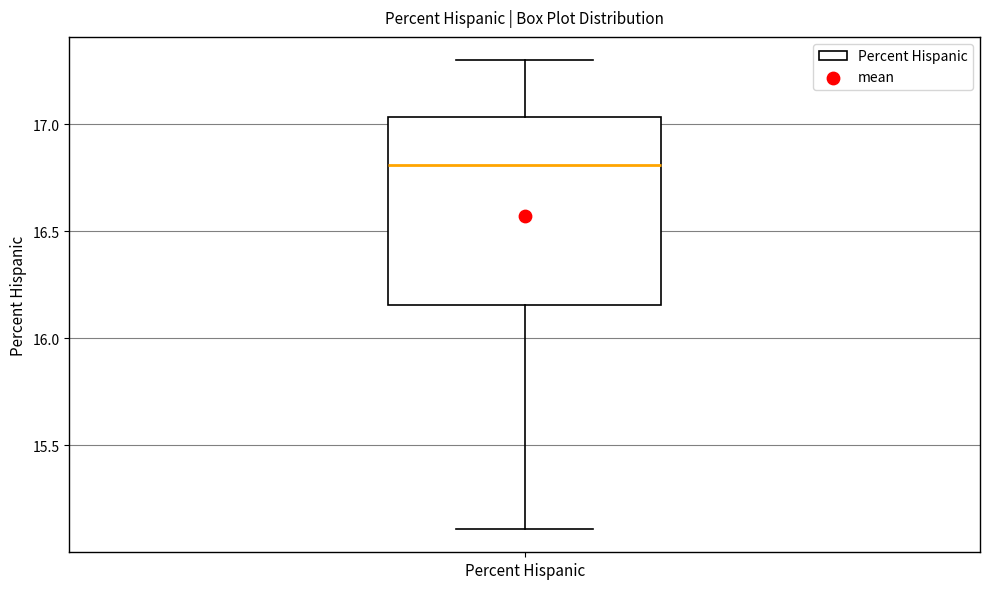

Transcribe this box plot: give where the median line is, the range the box spans, and where the two whiskers end, as read against the y-axis. The values are not printed on the chart, so give them approximately, as read against the axis.

median 16.80, box 16.15 to 17.05, whiskers 15.10 to 17.30